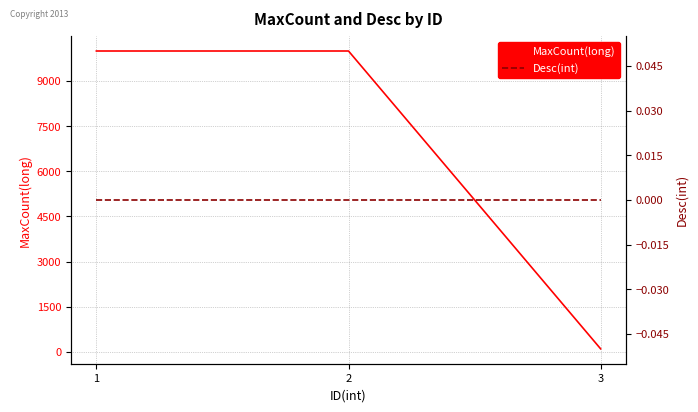

Reading left to right, extract all data points from this chart.

MaxCount(long): 1=10000	2=10000	3=100
Desc(int): 1=0	2=0	3=0